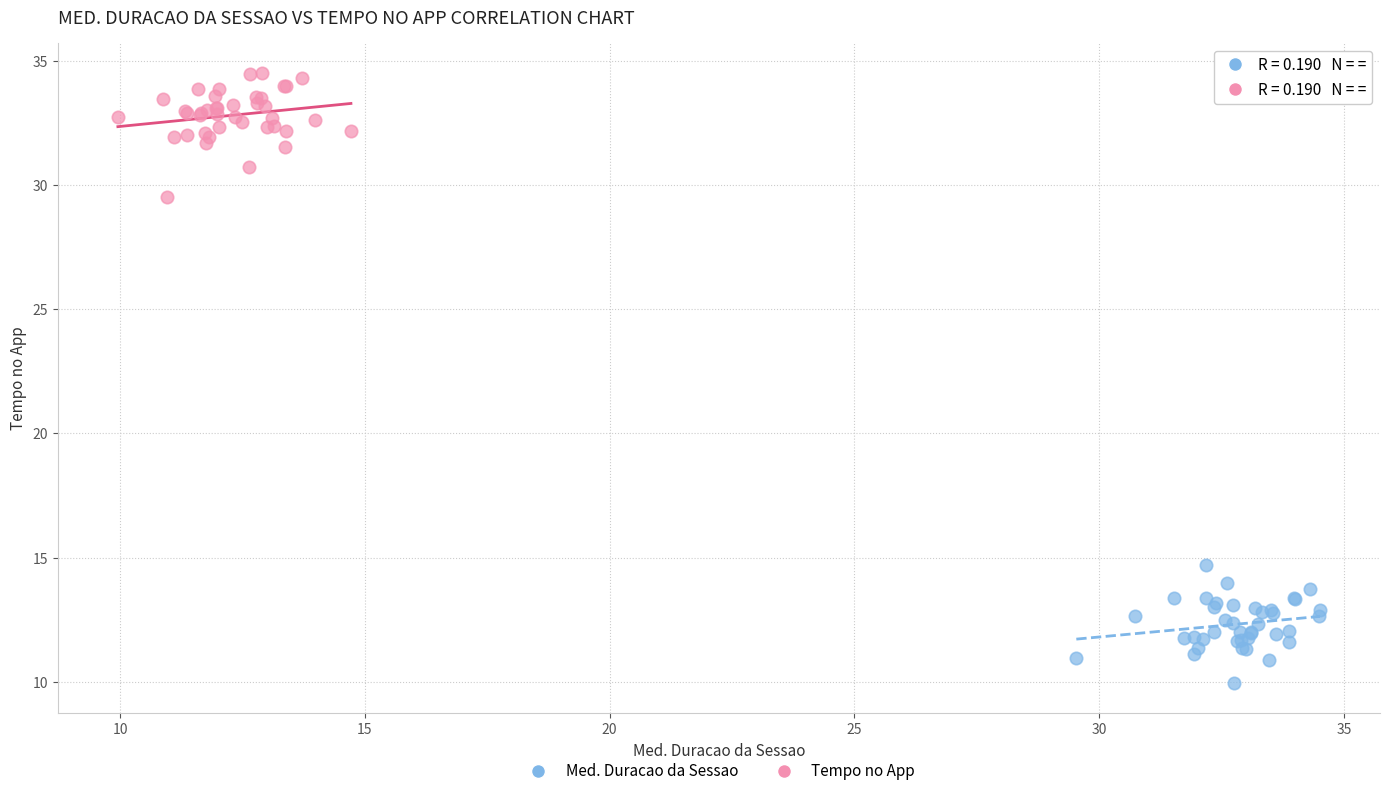

Which series contains the lowest Y value?

Med. Duracao da Sessao